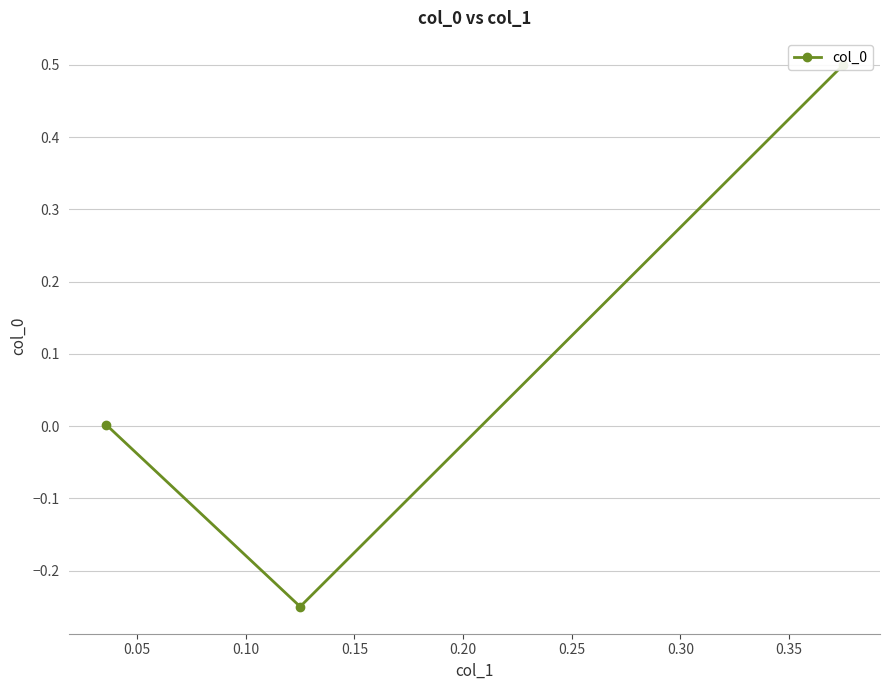

Is it true that the value at 0.05 is -0.1?

False